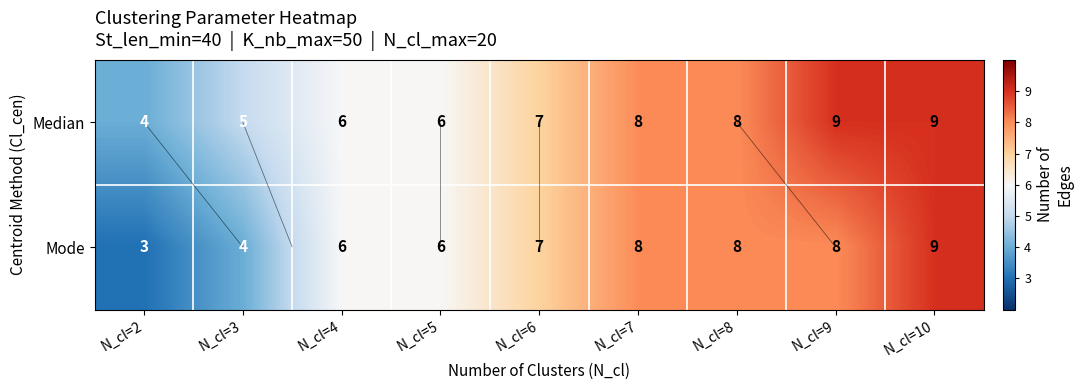

The Mode series shows 4 at N_cl=3. True or false?

True